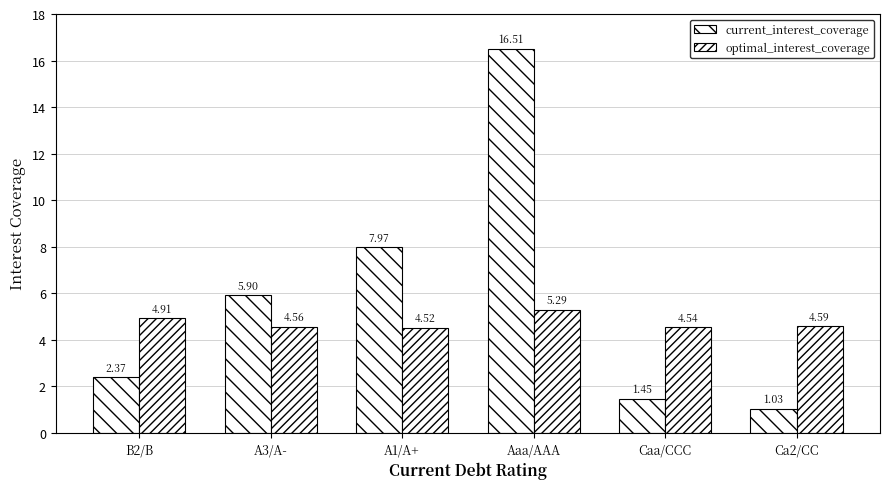

What is the label of the 4th bar from the left?

Aaa/AAA